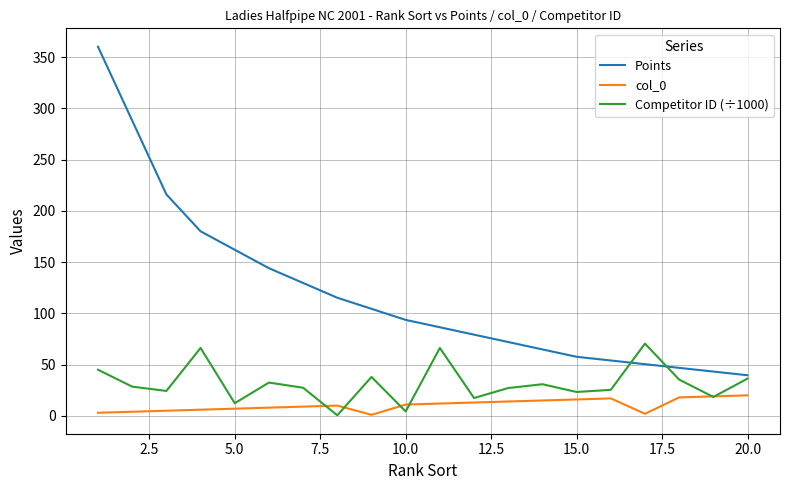

List the series in order of their overall mean, lowest first.

col_0, Competitor ID (÷1000), Points